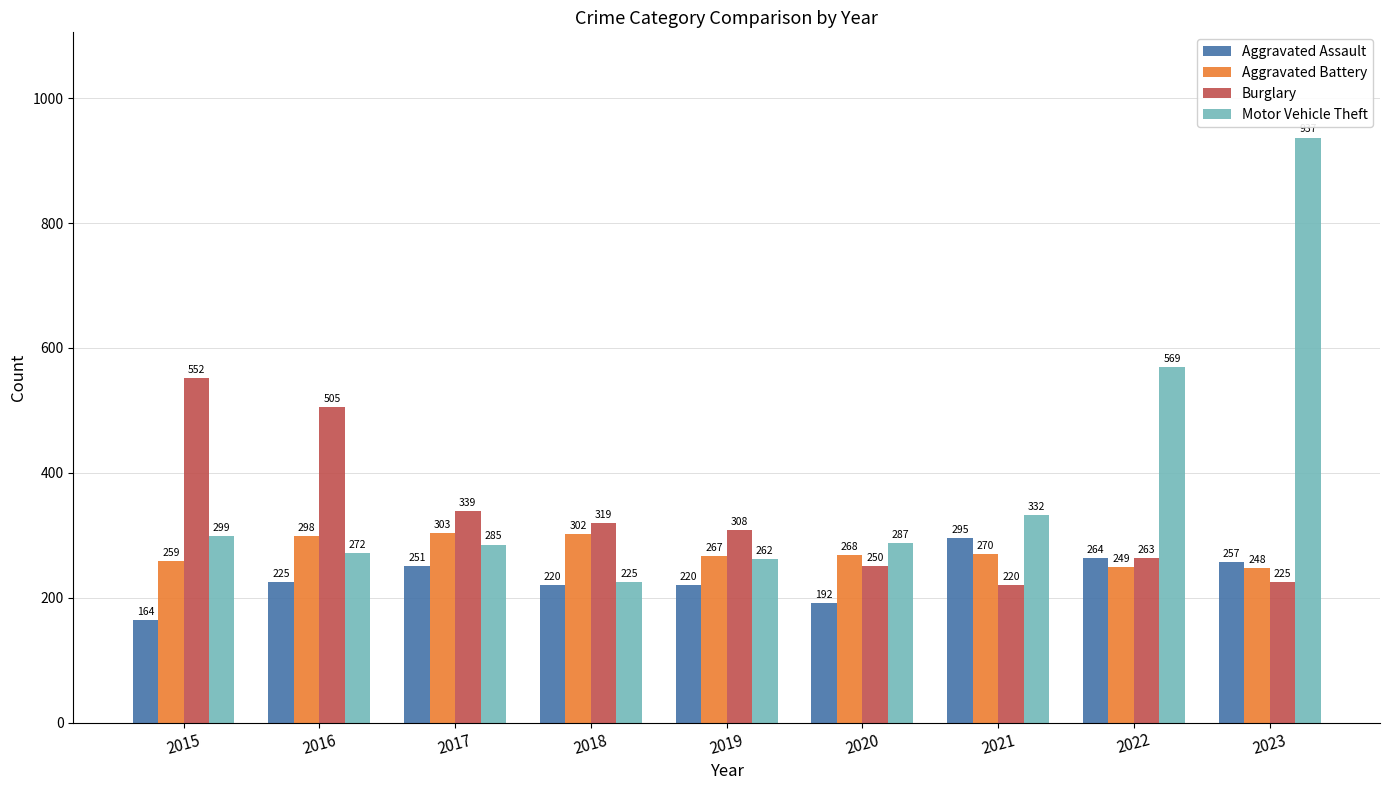

What is the total value across all series at 2019?

1057